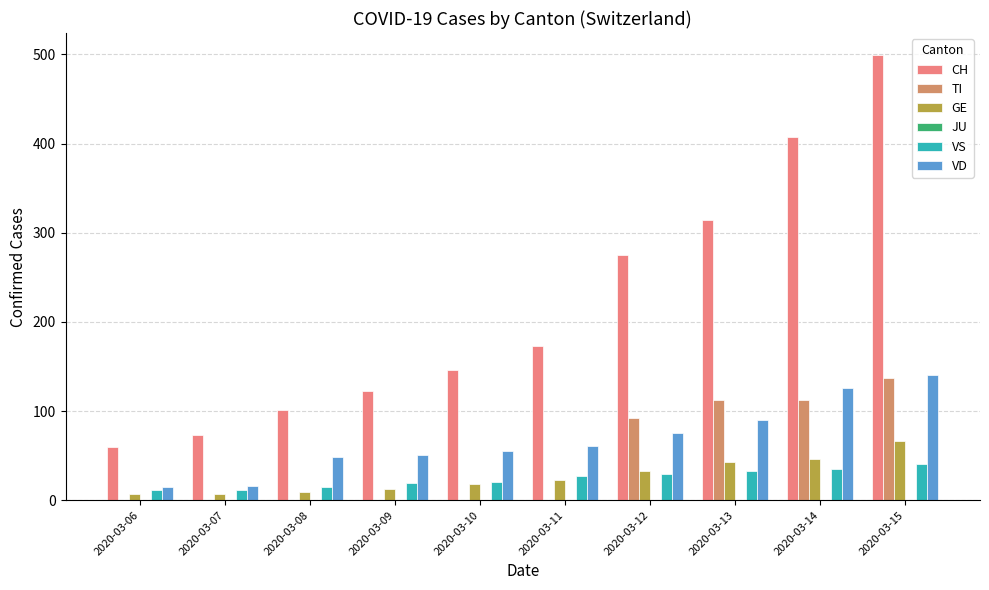

Which series changed the most between 2020-03-09 and 2020-03-12?

CH